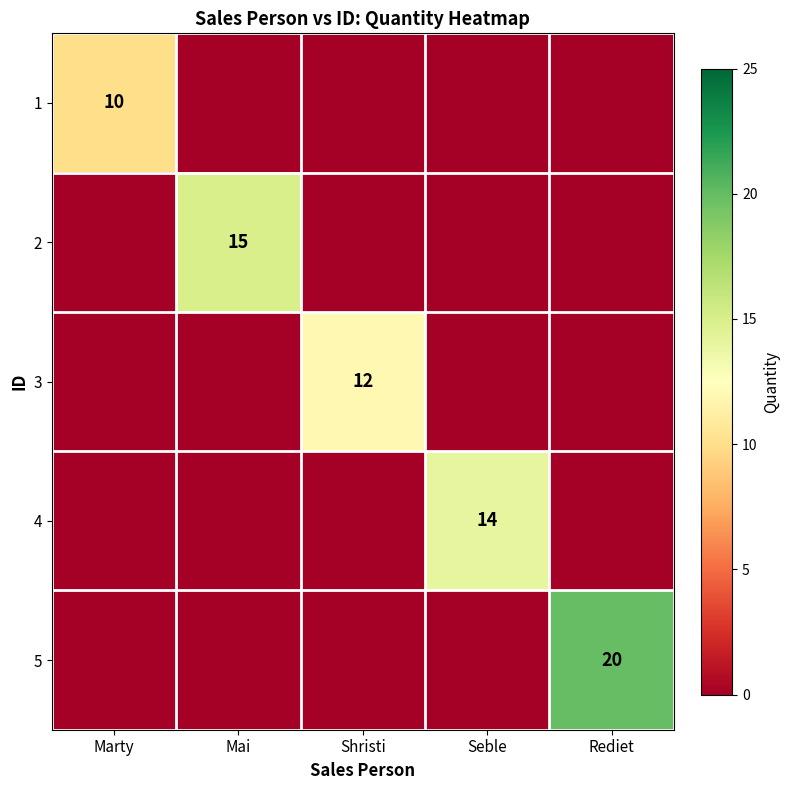

Is it true that 3 equals 20 at Shristi?

False